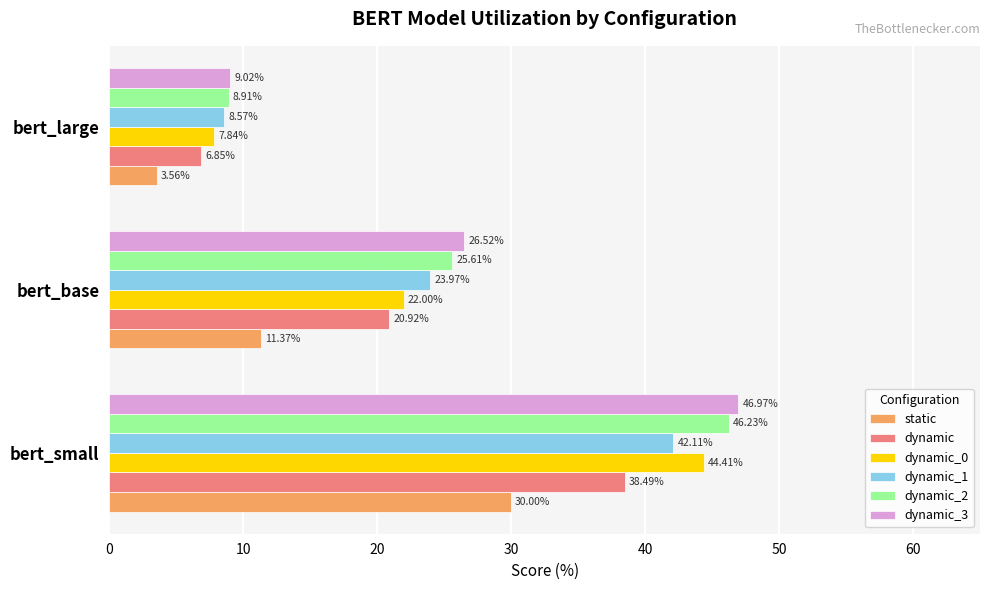

What are all the series names shown in the legend?

static, dynamic, dynamic_0, dynamic_1, dynamic_2, dynamic_3